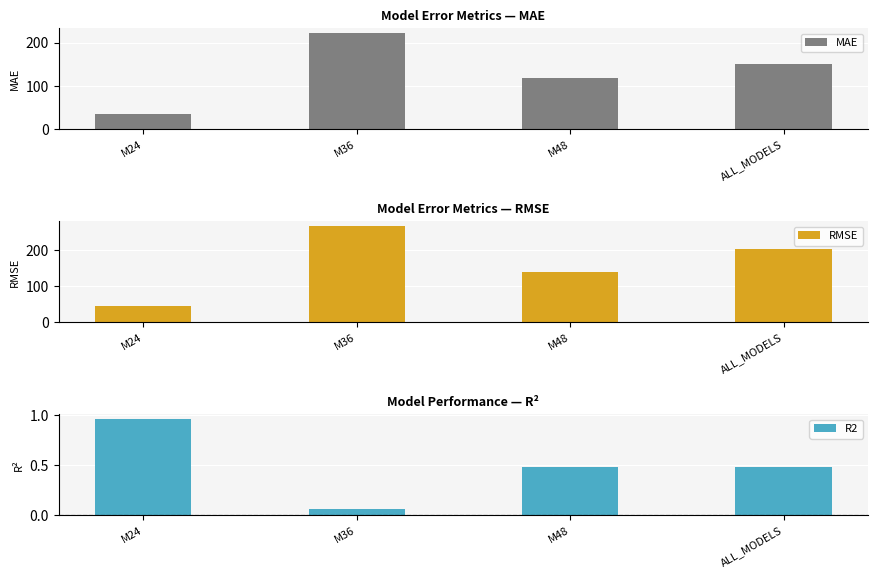

What is the difference between the highest and lowest values at ALL_MODELS?

202.0